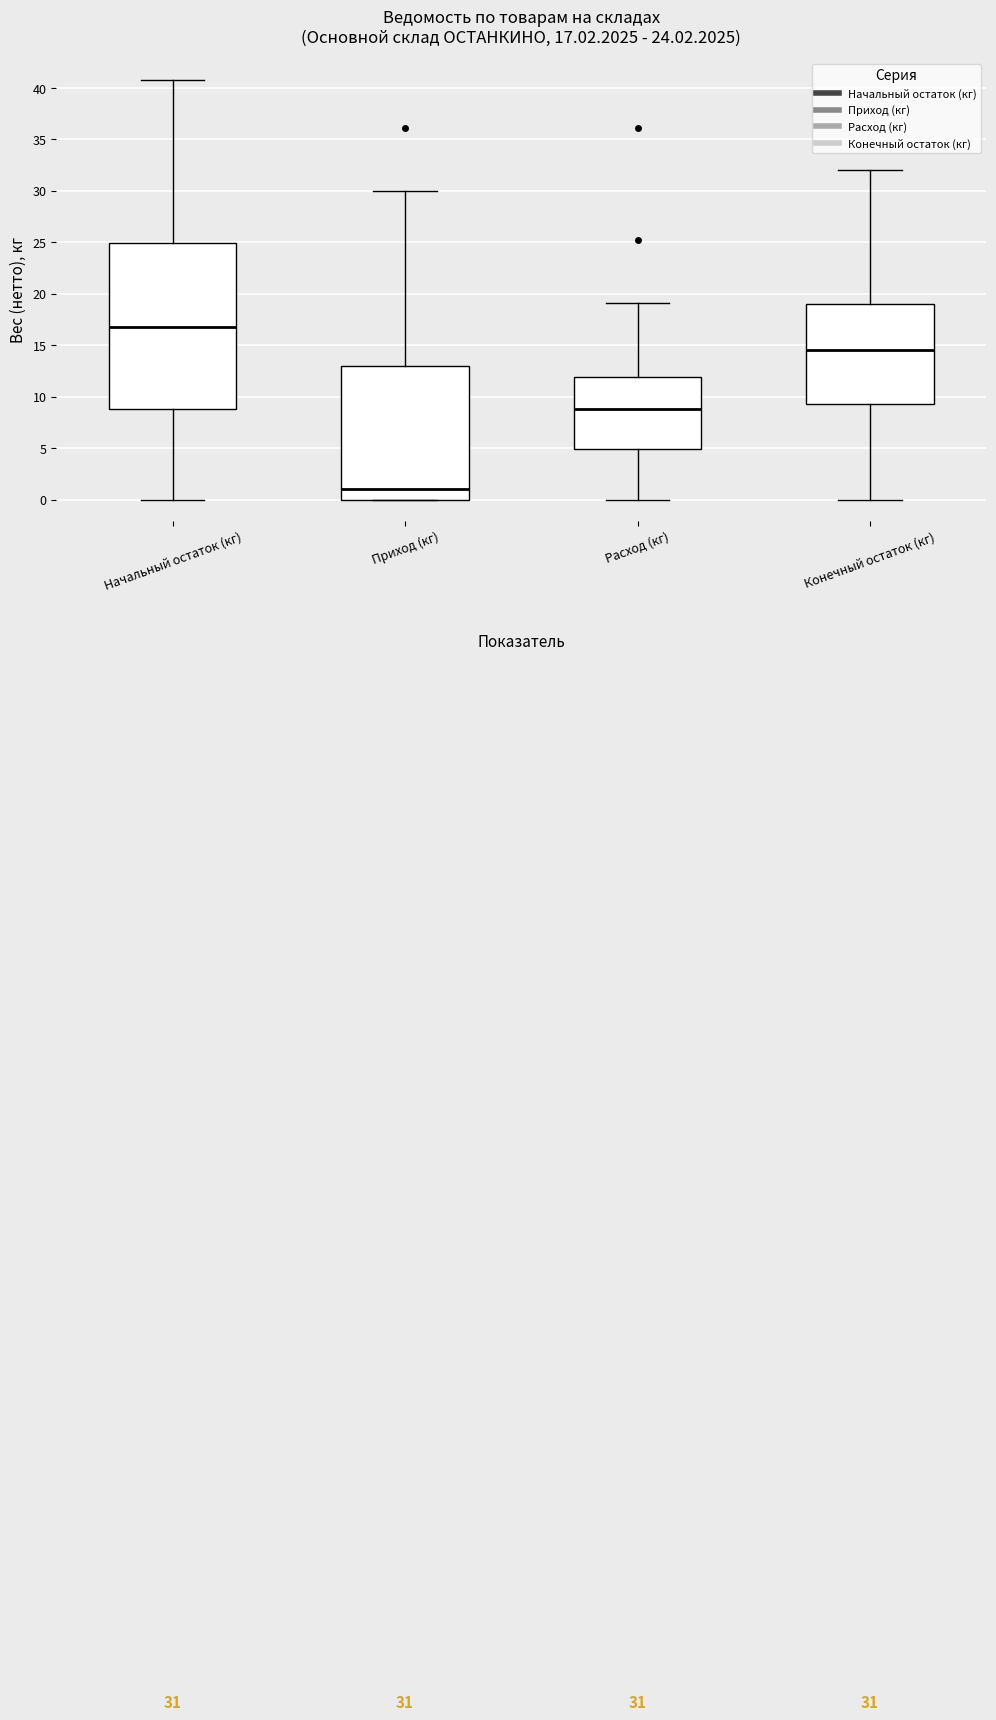

Which box has the lowest median line?

Приход (кг)